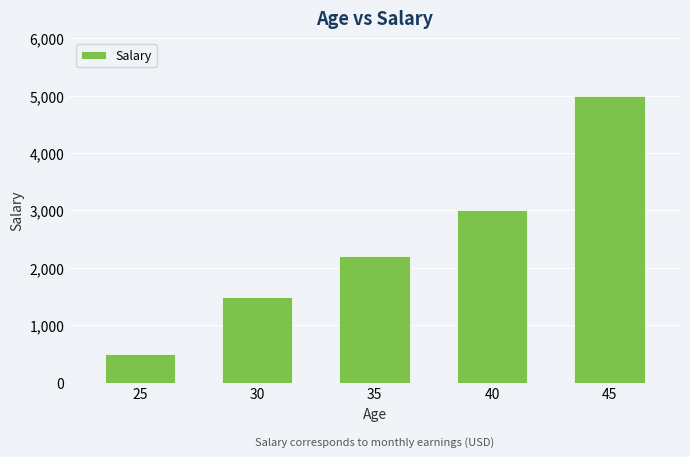

Reading left to right, what are all the values shown in this chart?

25=500	30=1500	35=2200	40=3000	45=5000